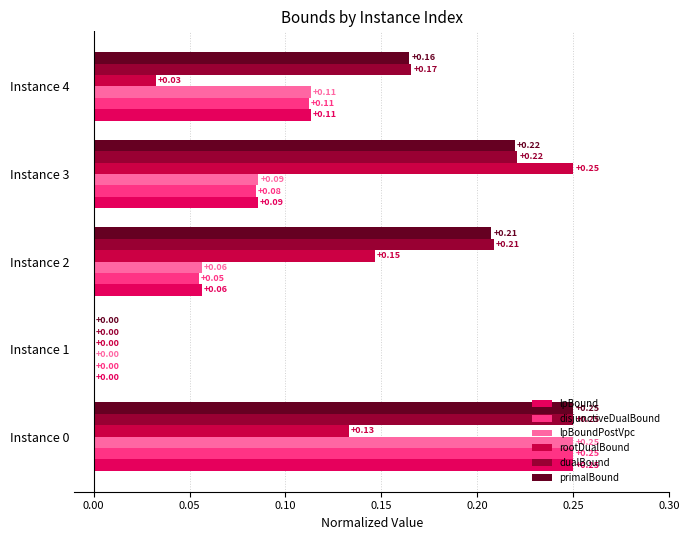

How many distinct data groups are displayed?

6